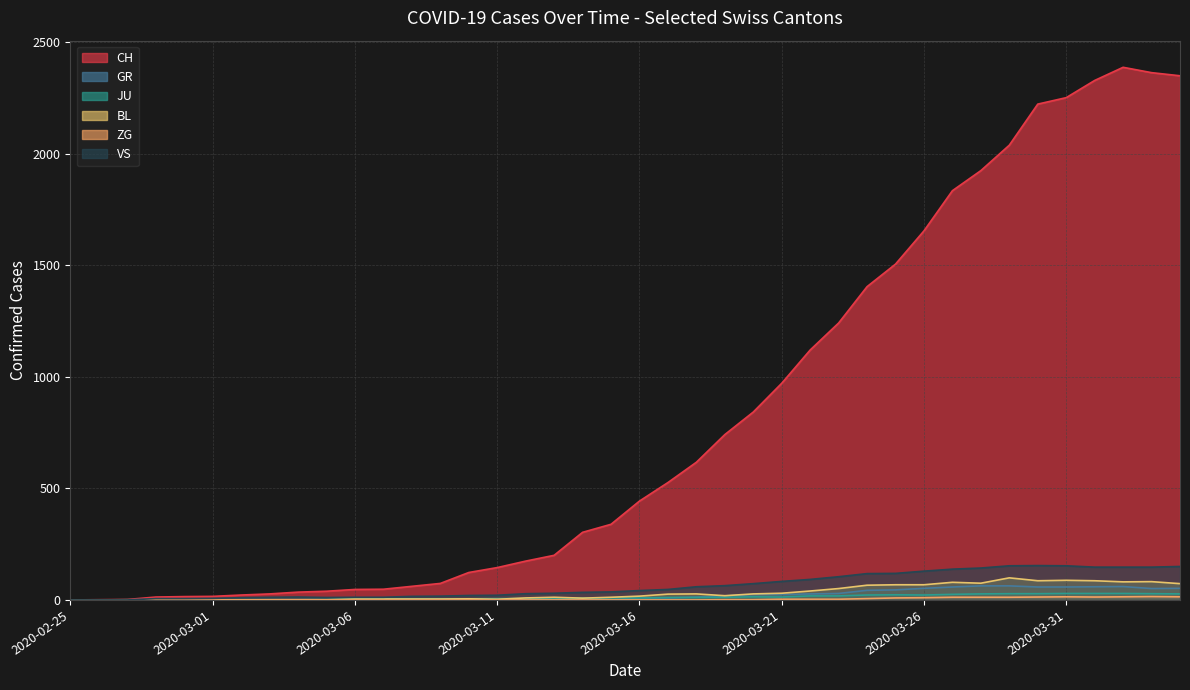

What is the total value across all series at 2020-03-21?

1124